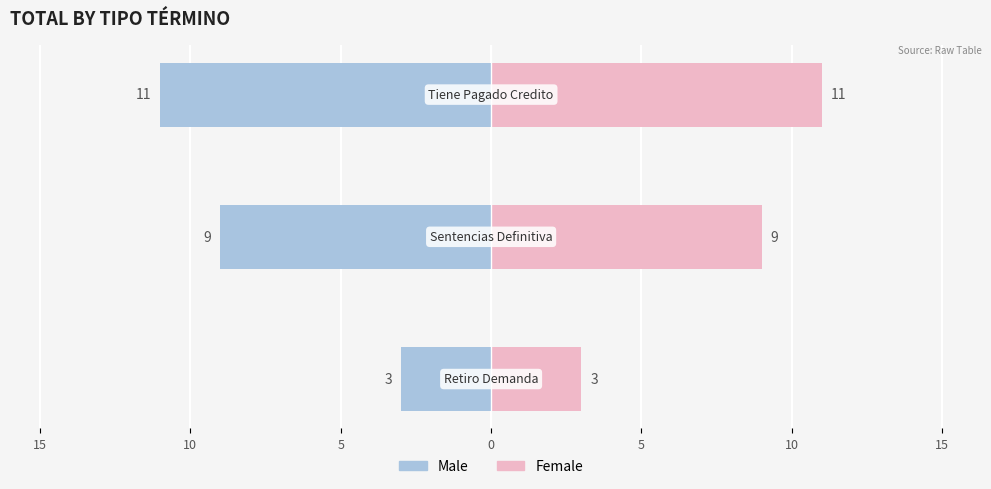

Which series has the largest total across all categories?

Female